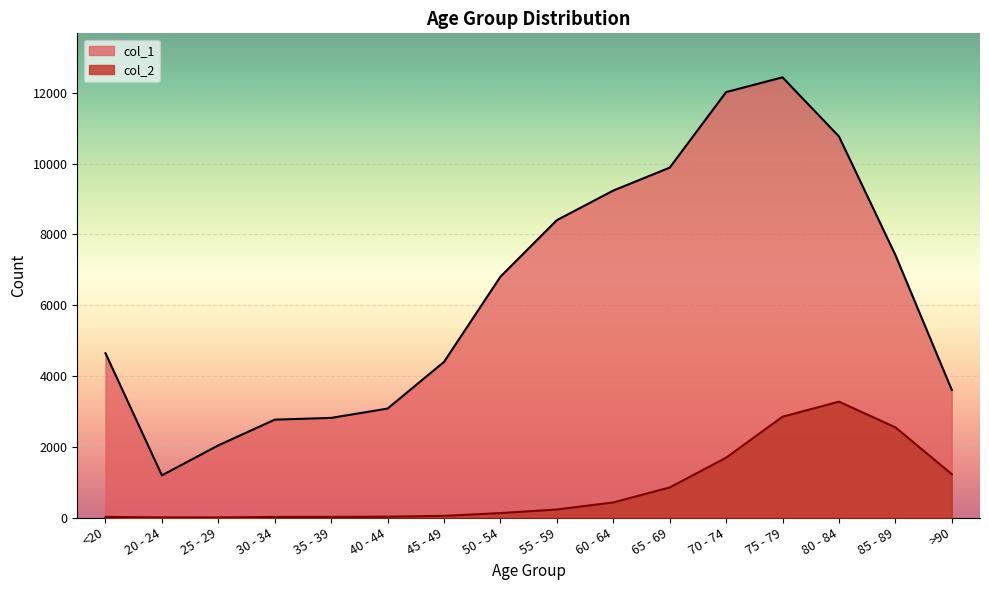

How many lines are shown in the chart?

2